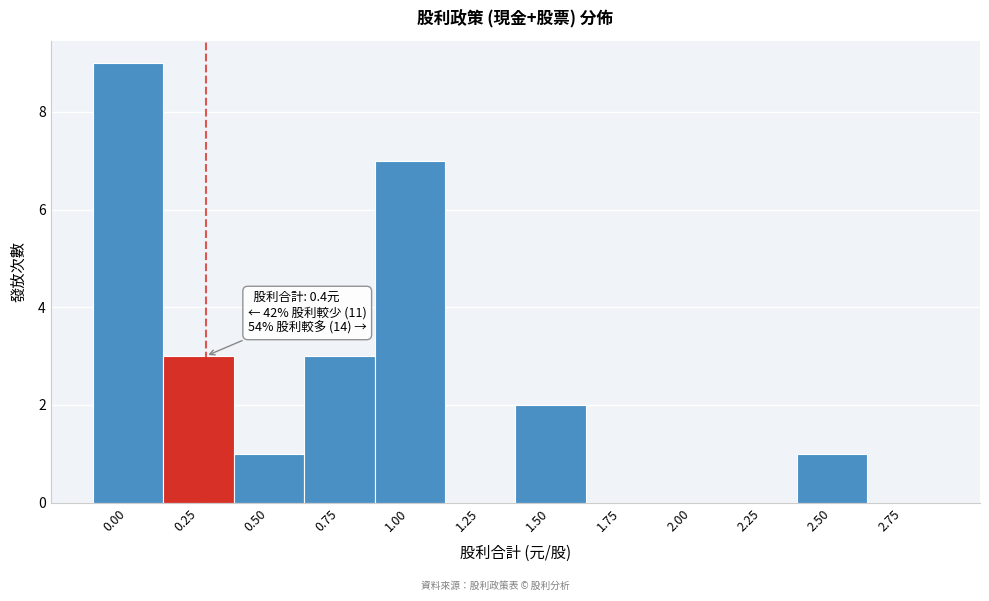

Reading left to right, extract all data points from this chart.

0.00=9	0.25=3	0.50=1	0.75=3	1.00=7	1.25=0	1.50=2	1.75=0	2.00=0	2.25=0	2.50=1	2.75=0